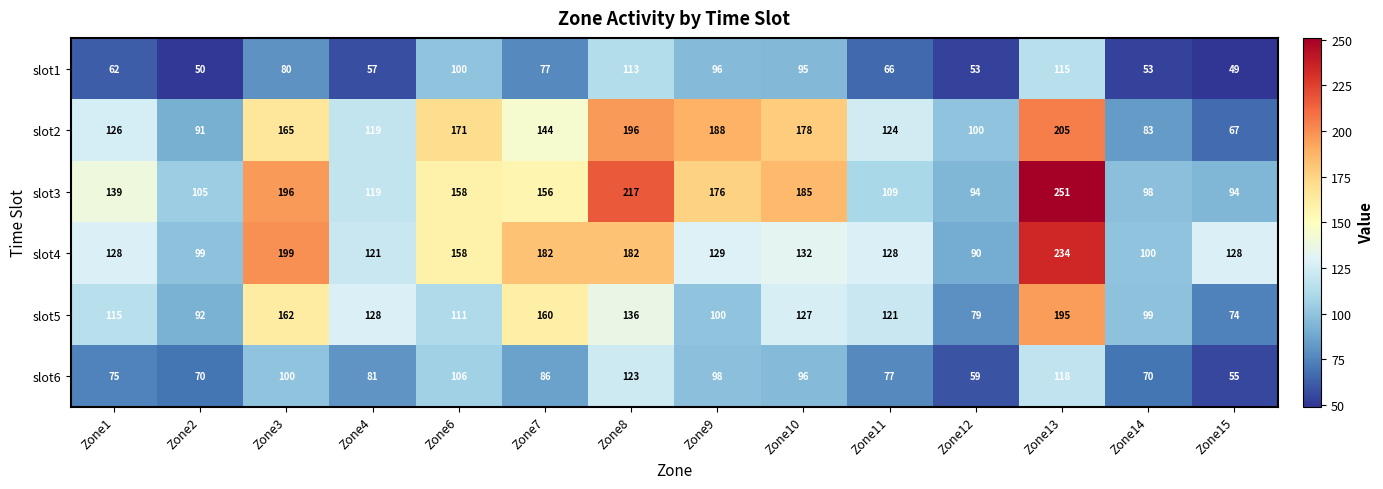

Which label corresponds to the smallest value in the chart?

Zone15